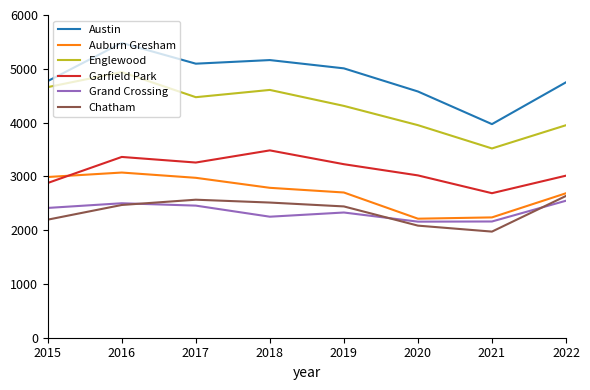

What is the difference between the Auburn Gresham values at 2015 and 2022?

302